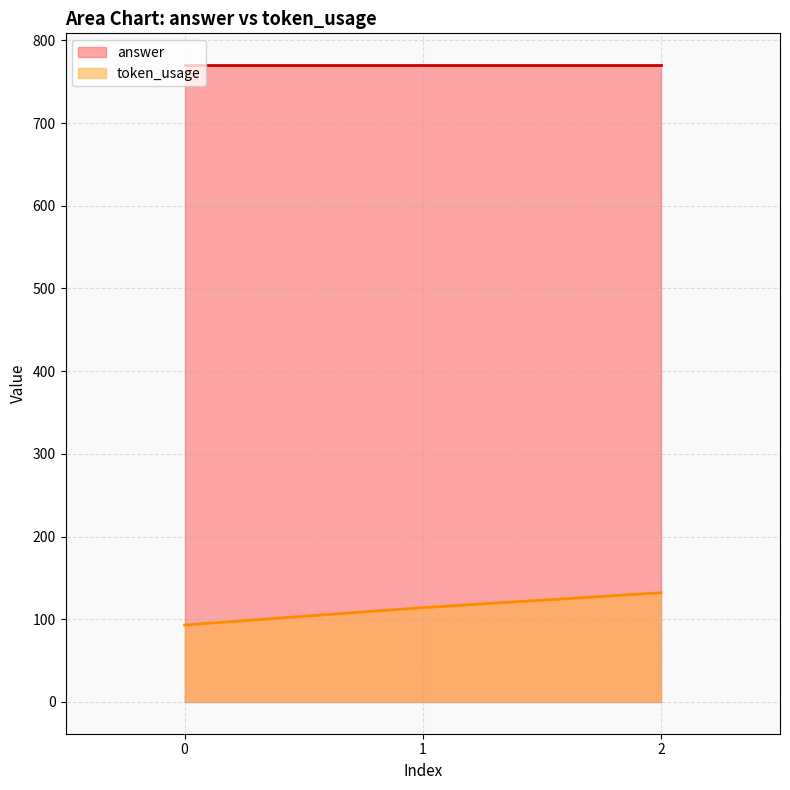

What is the maximum value shown in the chart?

770